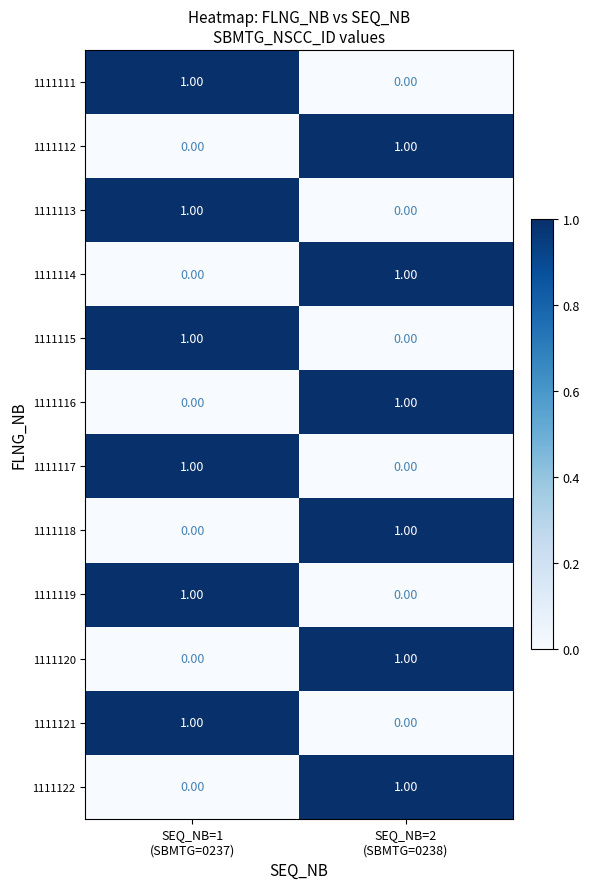

How many data points in 1111113 are less than 1?

1